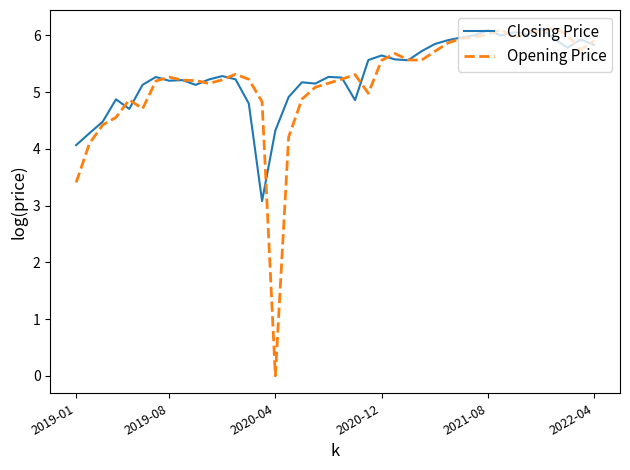

Which series has the widest spread of values?

Opening Price